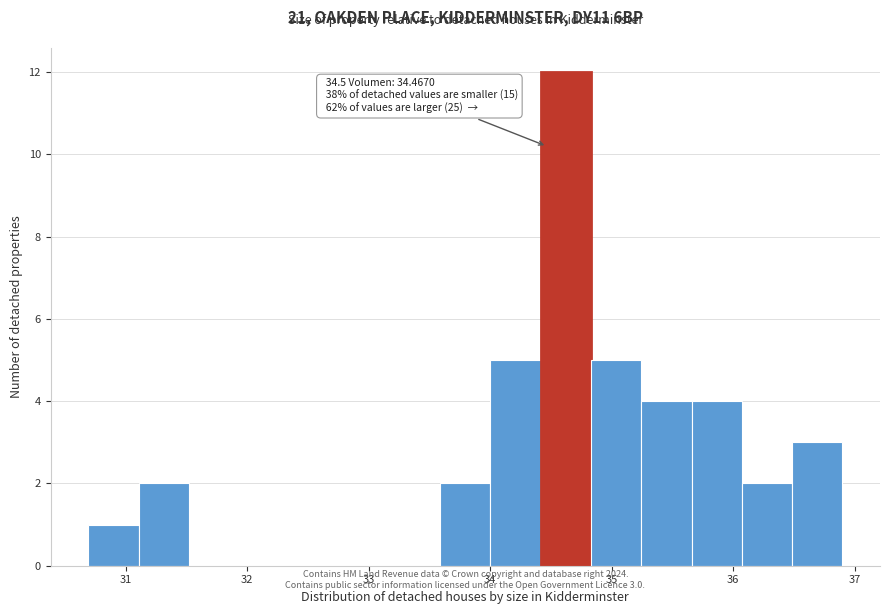

Which range on the x-axis has the tallest bar?

34.4 to 34.8